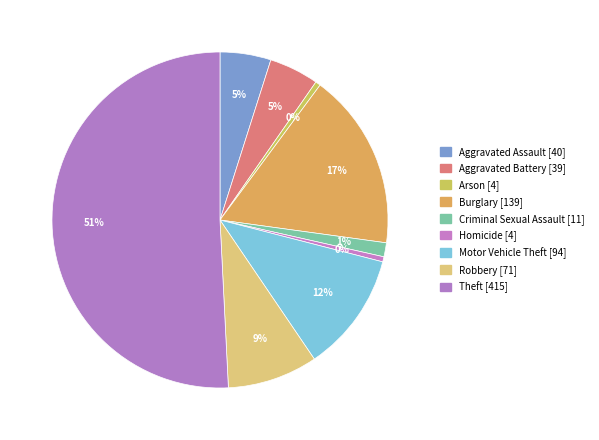

What is the change in value from Robbery to Theft?

+344